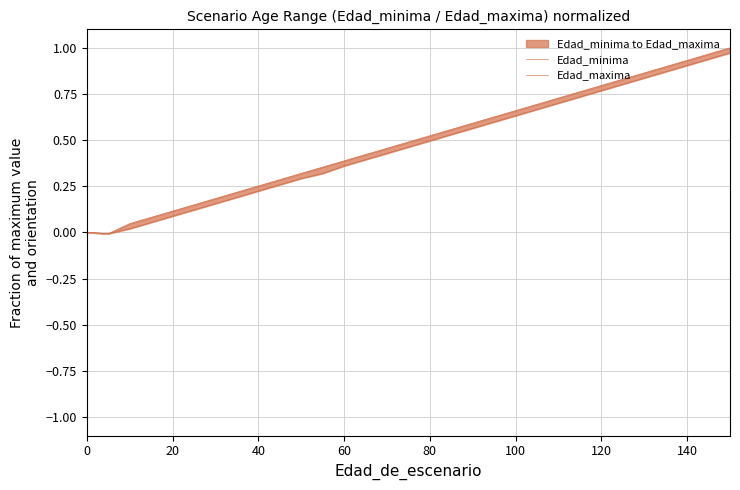

List the series in order of their overall mean, lowest first.

Edad_minima, Edad_maxima